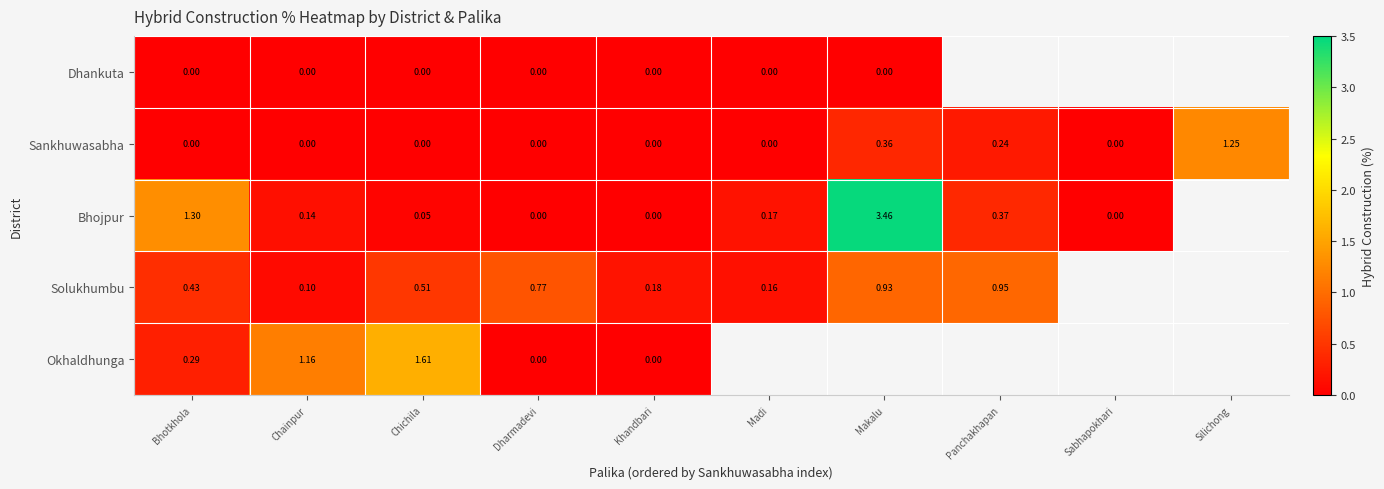

Which series changed the most between Chainpur and Chichila?

Okhaldhunga